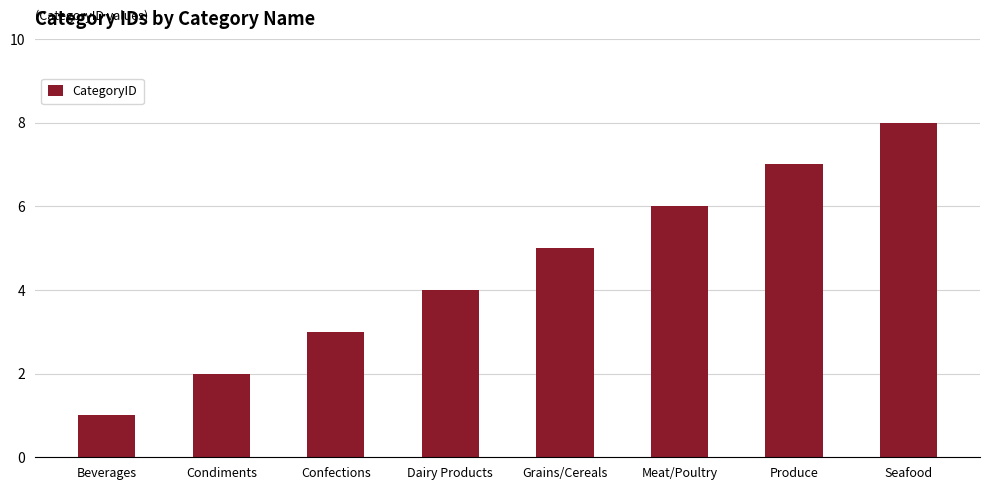

What is the label of the 7th bar from the left?

Produce